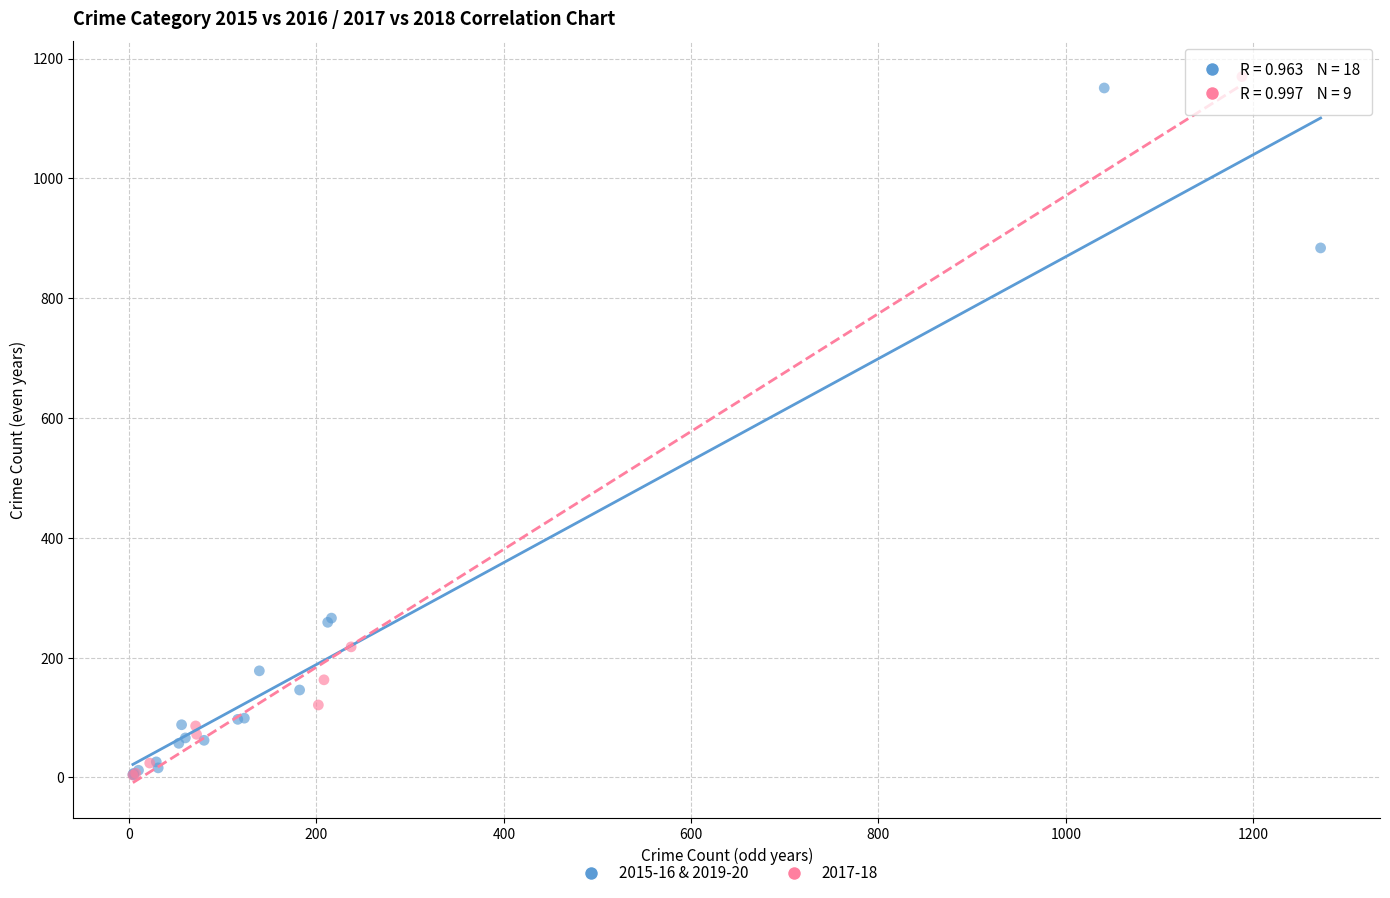

What are all the series names shown in the legend?

2015-16 & 2019-20, 2017-18